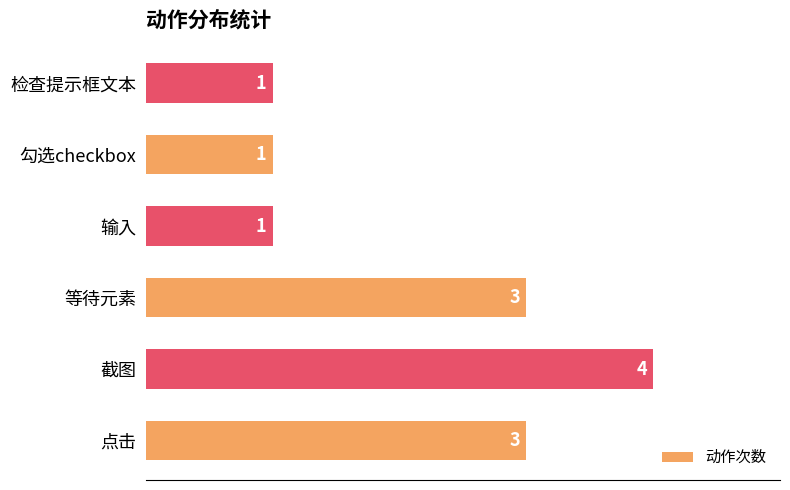

True or false: the data shows 1 at 检查提示框文本.

True